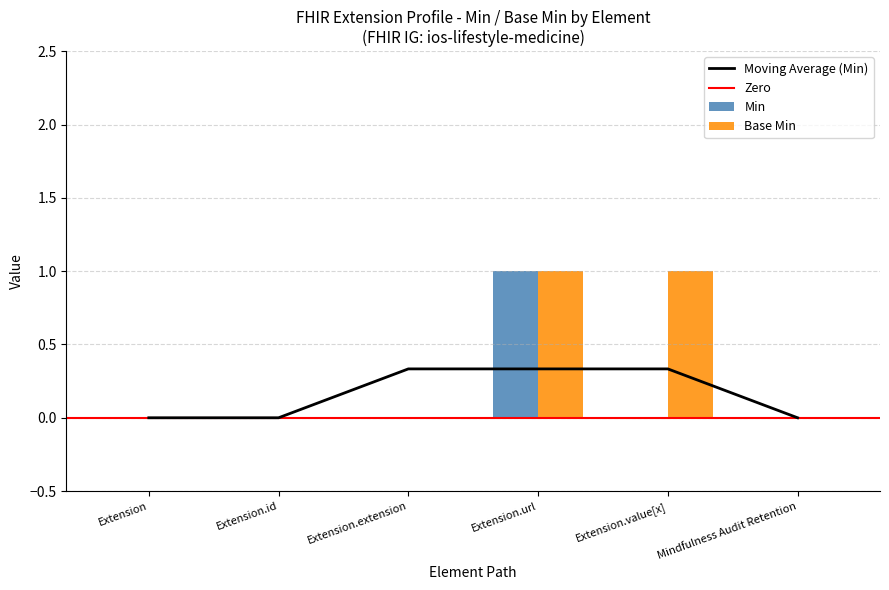

Which category has the highest value across all series?

Extension.url